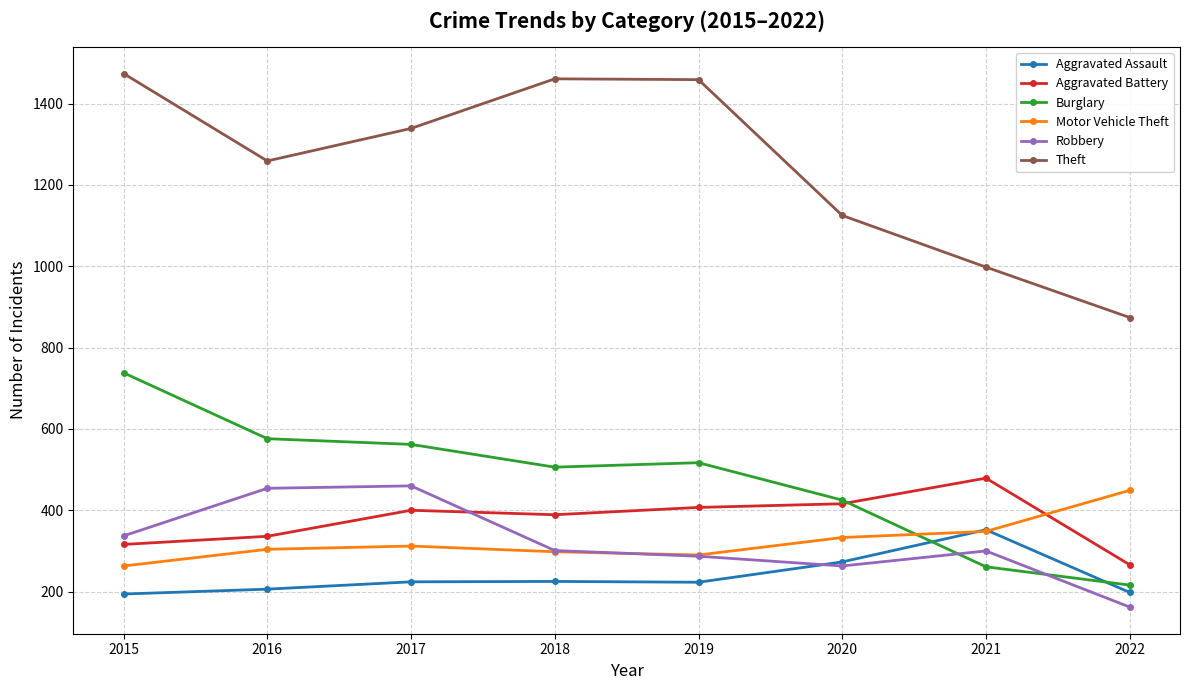

What is the total value across all series at 2016?

3135